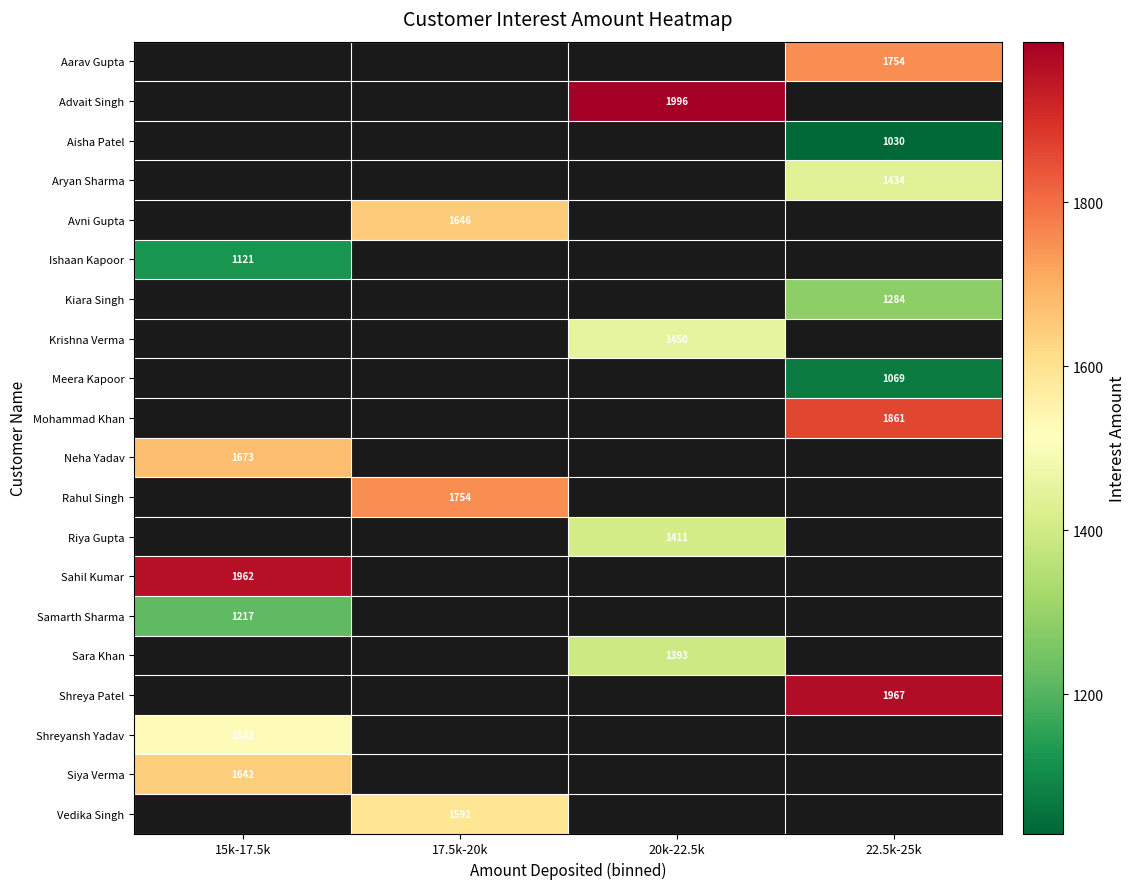

Between 15k-17.5k and 20k-22.5k, which is larger?

20k-22.5k